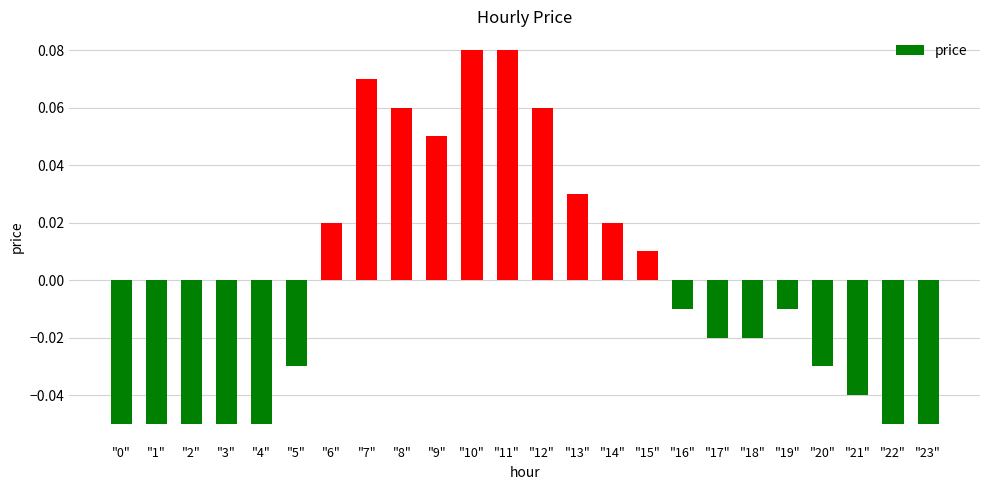

Which has a higher value, "5" or "16"?

"16"